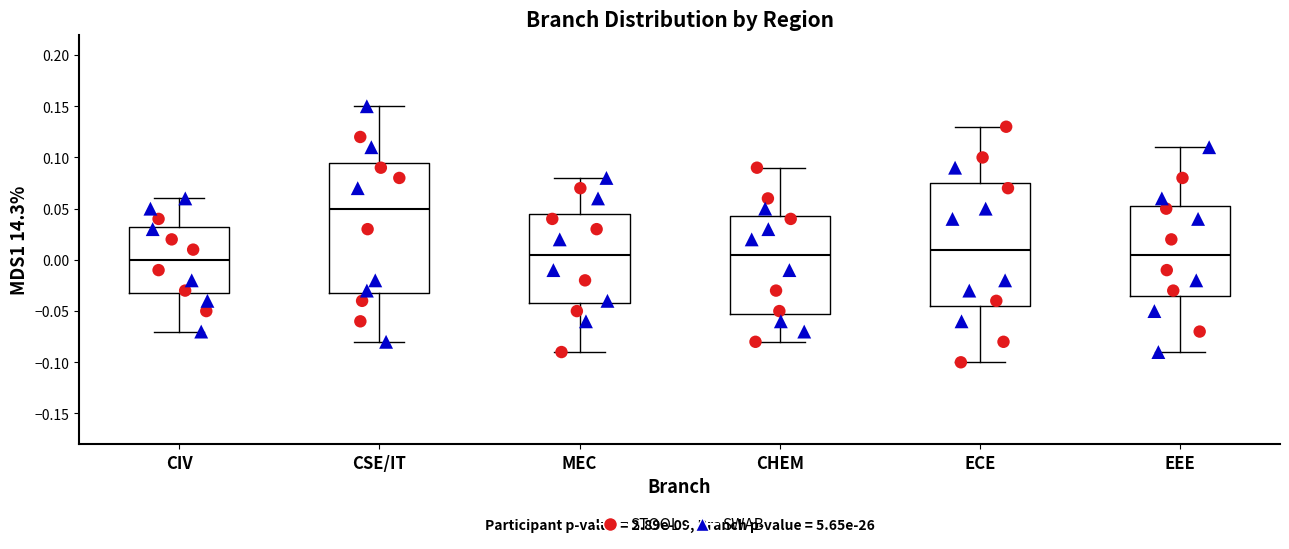

Reading left to right, transcribe this box plot: for each box, give where its median line is, the range the box spans, and where its two whiskers end, as read against the y-axis. The values are not printed on the chart, so give them approximately, as read against the axis.

CIV: median 0.000, box -0.030 to 0.035, whiskers -0.070 to 0.060
CSE/IT: median 0.050, box -0.030 to 0.095, whiskers -0.080 to 0.150
MEC: median 0.005, box -0.040 to 0.045, whiskers -0.090 to 0.080
CHEM: median 0.005, box -0.050 to 0.045, whiskers -0.080 to 0.090
ECE: median 0.010, box -0.045 to 0.075, whiskers -0.100 to 0.130
EEE: median 0.005, box -0.035 to 0.055, whiskers -0.090 to 0.110